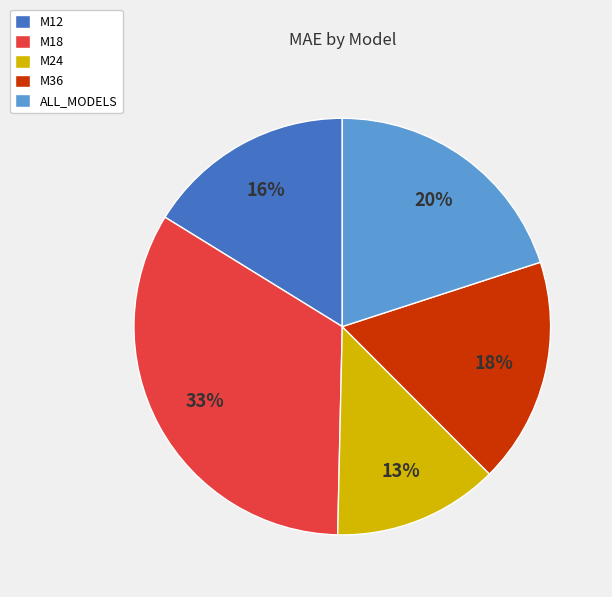

Is there any slice that represents more than half of the pie?

No